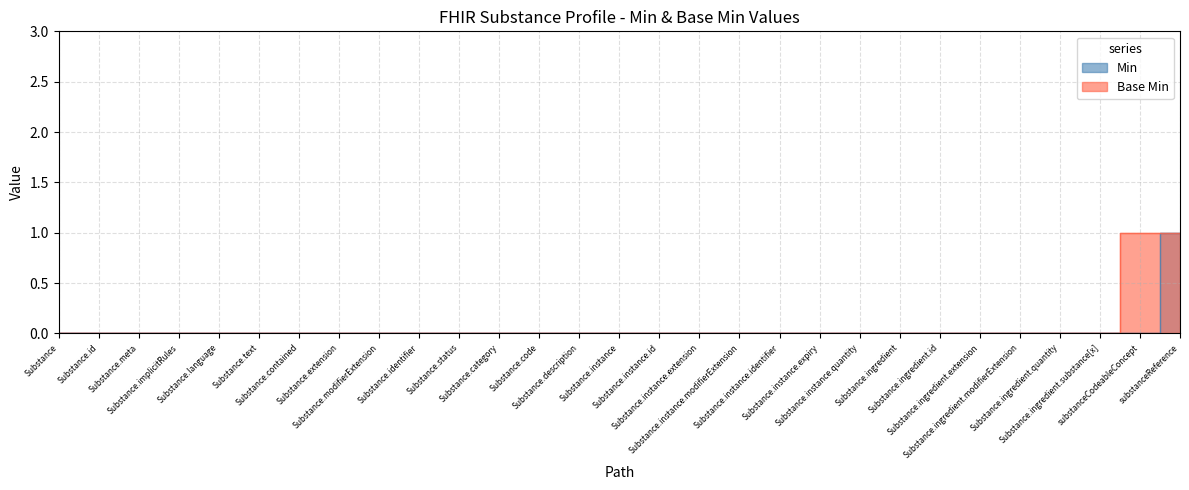

Reading left to right, transcribe all the data shown in this chart.

Min: Substance=0	Substance.id=0	Substance.meta=0	Substance.implicitRules=0	Substance.language=0	Substance.text=0	Substance.contained=0	Substance.extension=0	Substance.modifierExtension=0	Substance.identifier=0	Substance.status=0	Substance.category=0	Substance.code=0	Substance.description=0	Substance.instance=0	Substance.instance.id=0	Substance.instance.extension=0	Substance.instance.modifierExtension=0	Substance.instance.identifier=0	Substance.instance.expiry=0	Substance.instance.quantity=0	Substance.ingredient=0	Substance.ingredient.id=0	Substance.ingredient.extension=0	Substance.ingredient.modifierExtension=0	Substance.ingredient.quantity=0	Substance.ingredient.substance[x]=0	substanceCodeableConcept=0	substanceReference=1
Base Min: Substance=0	Substance.id=0	Substance.meta=0	Substance.implicitRules=0	Substance.language=0	Substance.text=0	Substance.contained=0	Substance.extension=0	Substance.modifierExtension=0	Substance.identifier=0	Substance.status=0	Substance.category=0	Substance.code=0	Substance.description=0	Substance.instance=0	Substance.instance.id=0	Substance.instance.extension=0	Substance.instance.modifierExtension=0	Substance.instance.identifier=0	Substance.instance.expiry=0	Substance.instance.quantity=0	Substance.ingredient=0	Substance.ingredient.id=0	Substance.ingredient.extension=0	Substance.ingredient.modifierExtension=0	Substance.ingredient.quantity=0	Substance.ingredient.substance[x]=0	substanceCodeableConcept=1	substanceReference=1